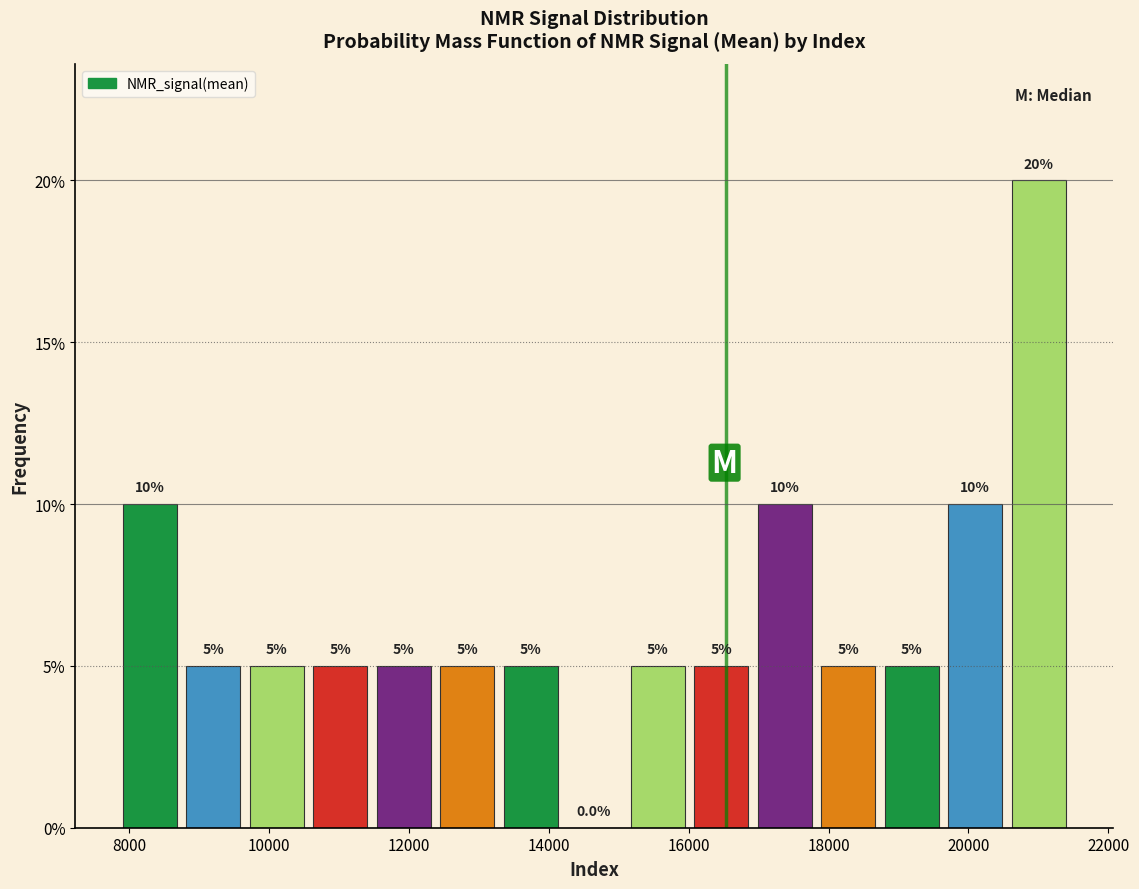

How tall is the bar that spans 20600 to 21400 on the x-axis? The bar edges are not printed on the chart, so give them approximately, as read against the axis.

20.0